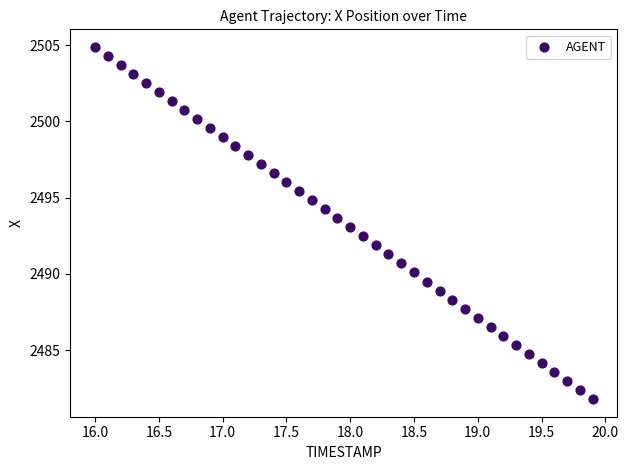

What is the range of X values (max minus min)?

3.9